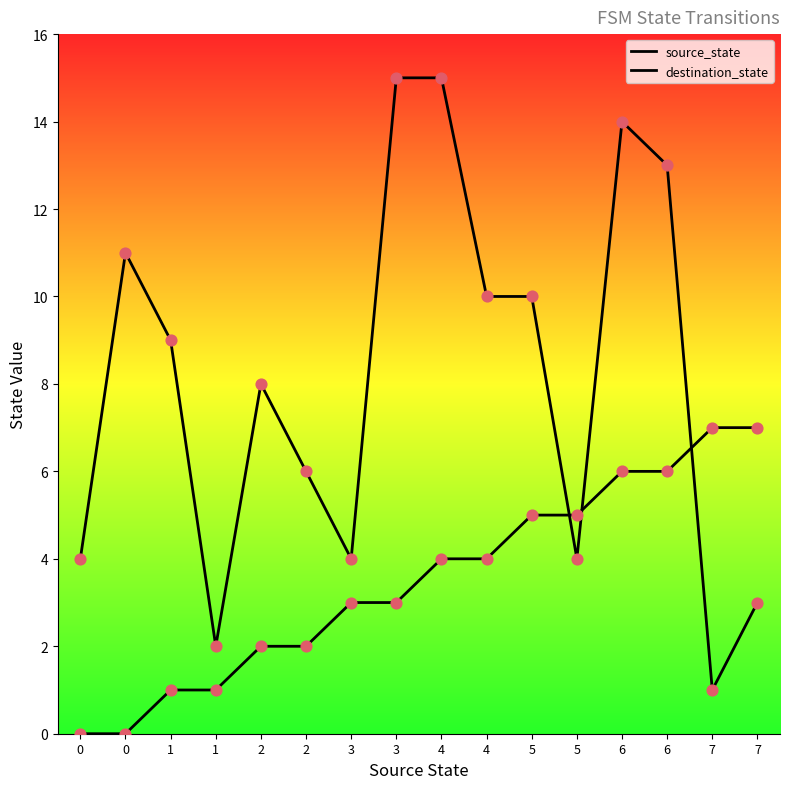

Which series reaches the minimum Y coordinate?

source_state